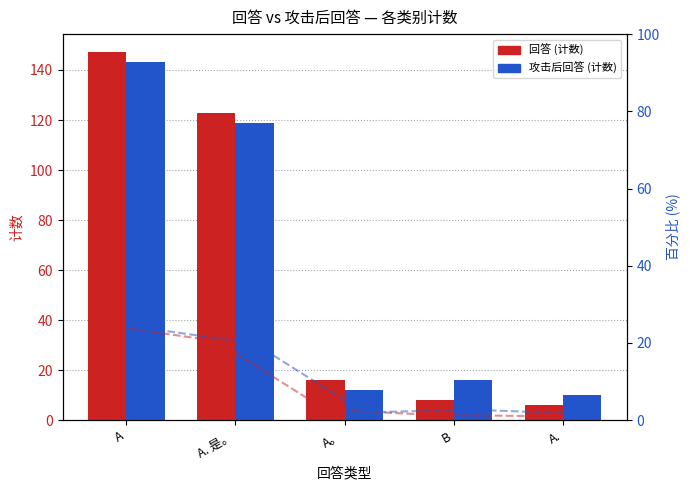

Which series changed the most between A. 是。 and A。?

回答